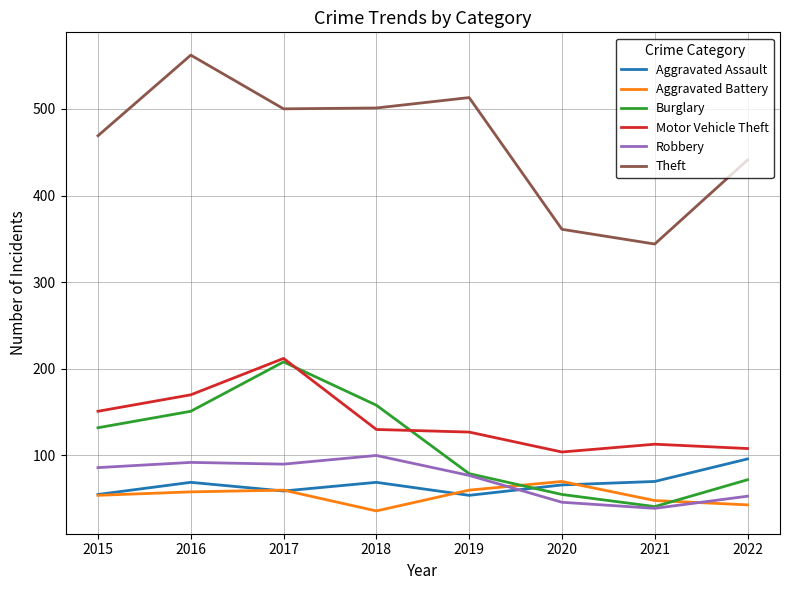

Is the value of Aggravated Assault at 2021 greater than the value of Theft at 2015?

No